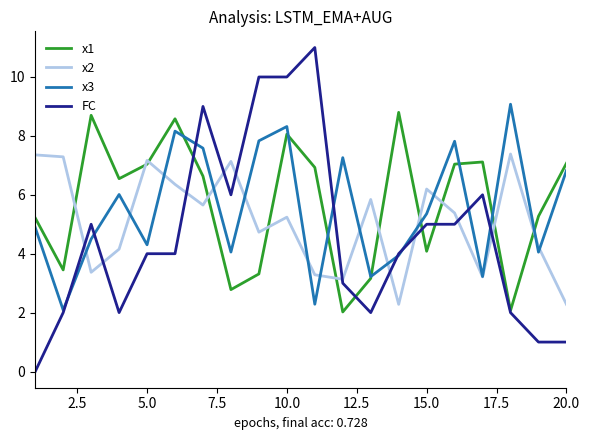

Which series has the largest range (max minus min)?

FC